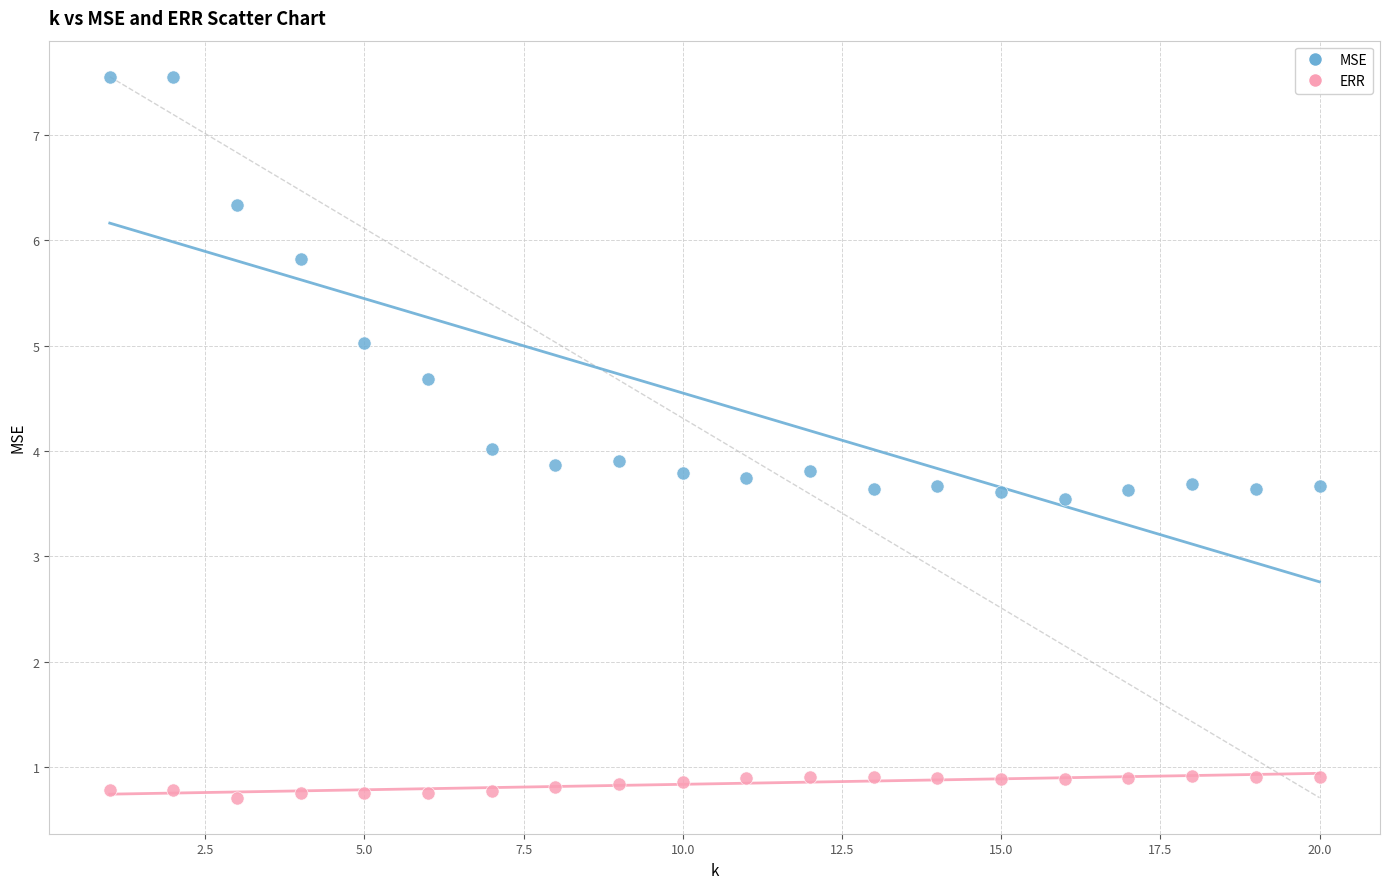

Which series has the widest spread of Y values?

MSE